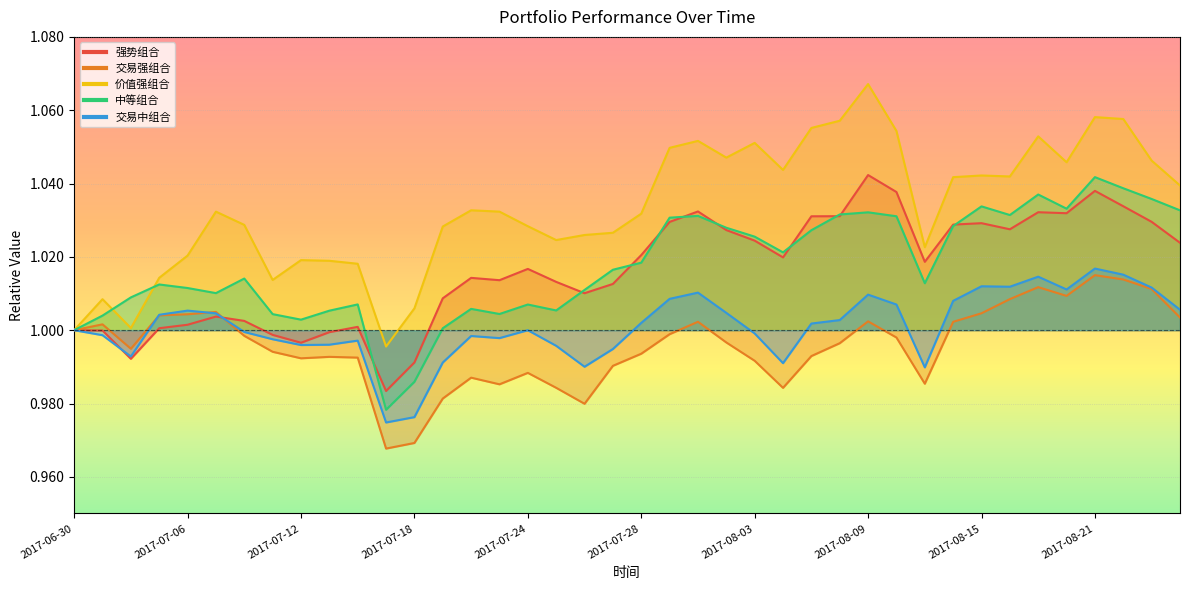

Where is 交易强组合 nearest to the value 0?

2017-07-17